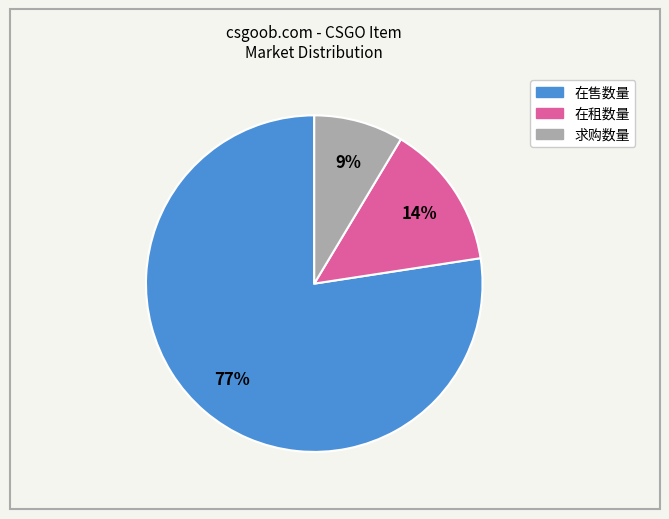

Does 在售数量 represent more than half of the total?

Yes